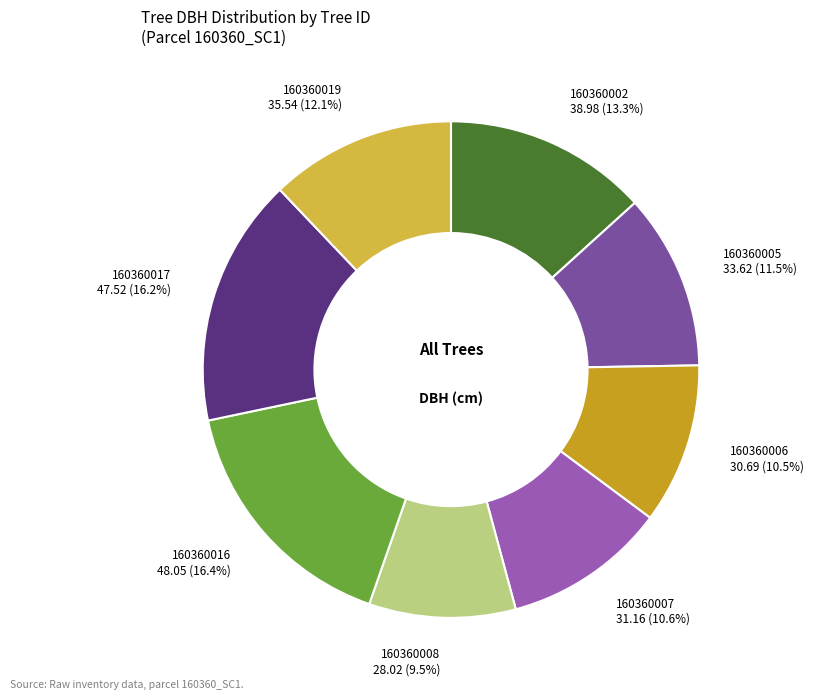

True or false: 160360017 accounts for 31% of the total.

False